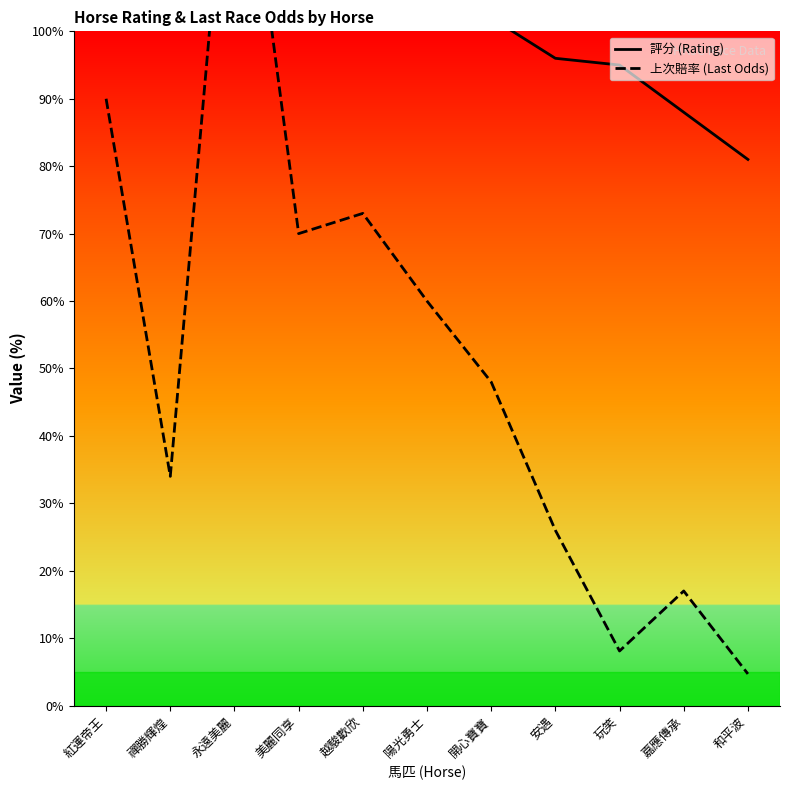

How many intersections are there between 評分 (Rating) and 上次賠率 (Last Odds)?

2